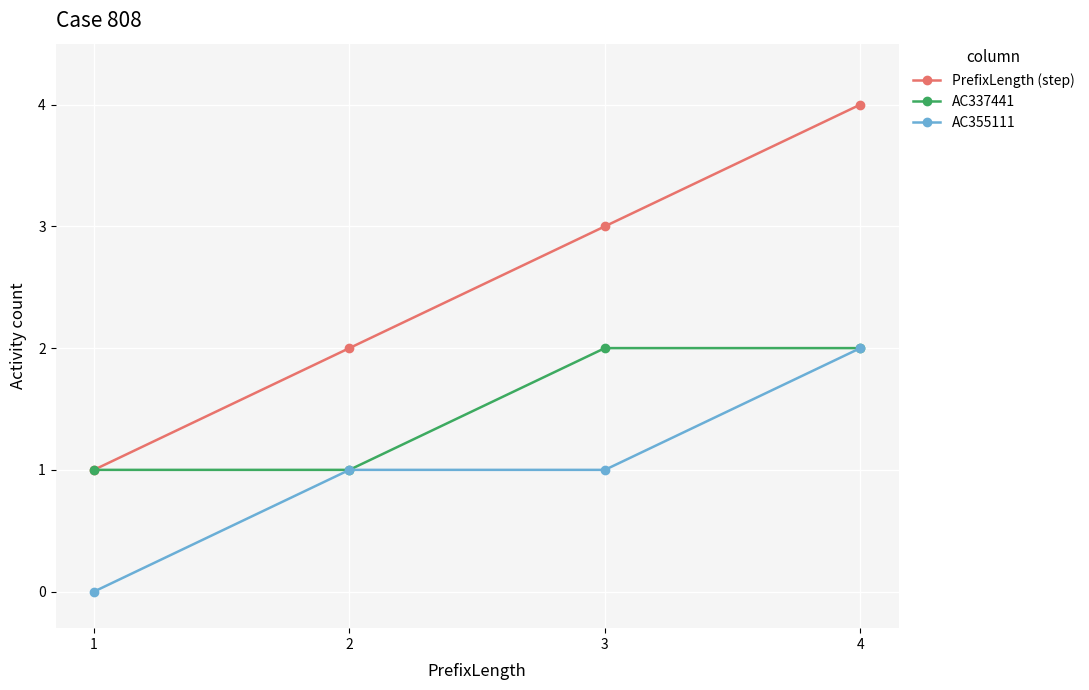

At which category does the chart reach its peak across all series?

4